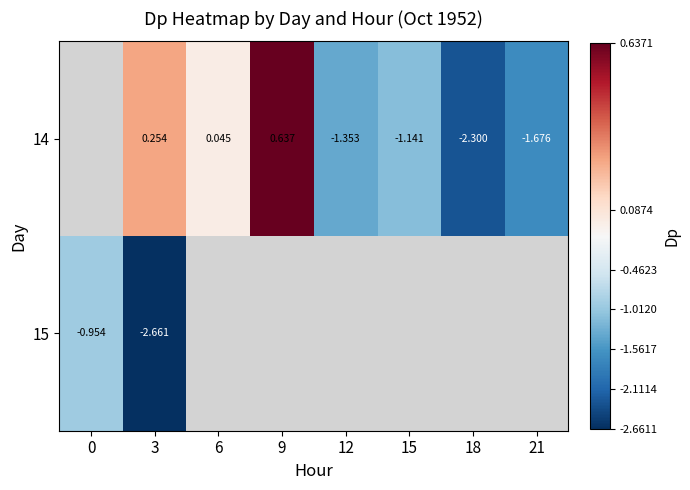

How many categories are shown in the chart?

8